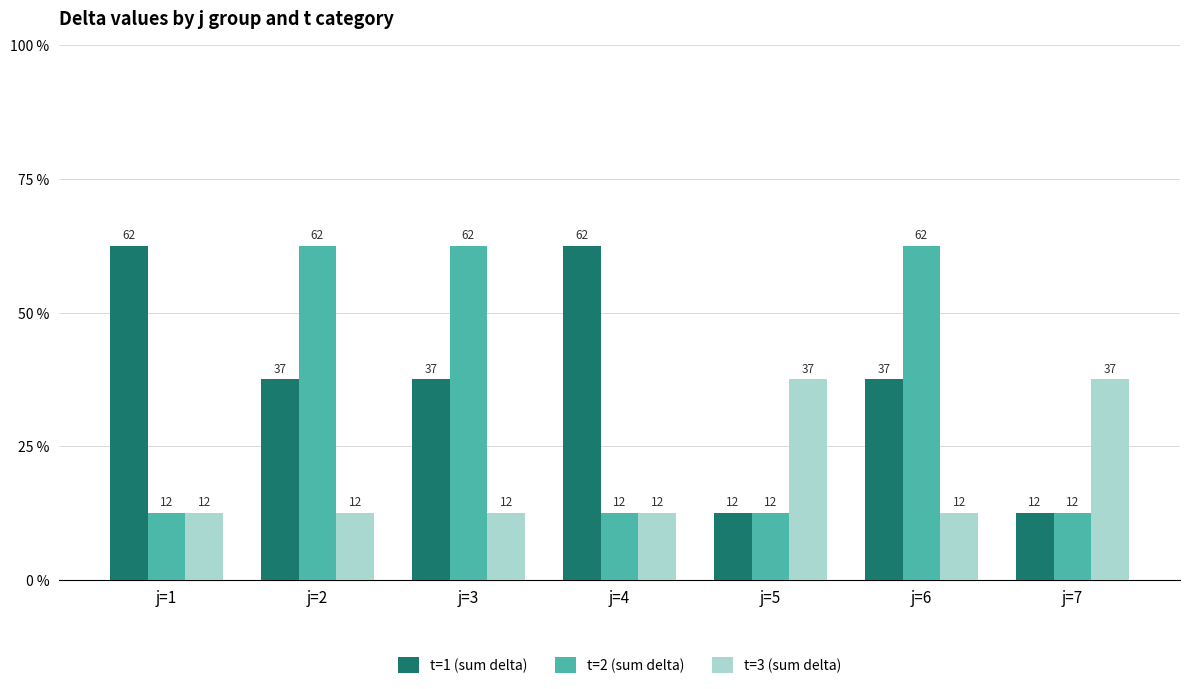

Does the chart contain stacked bars?

No